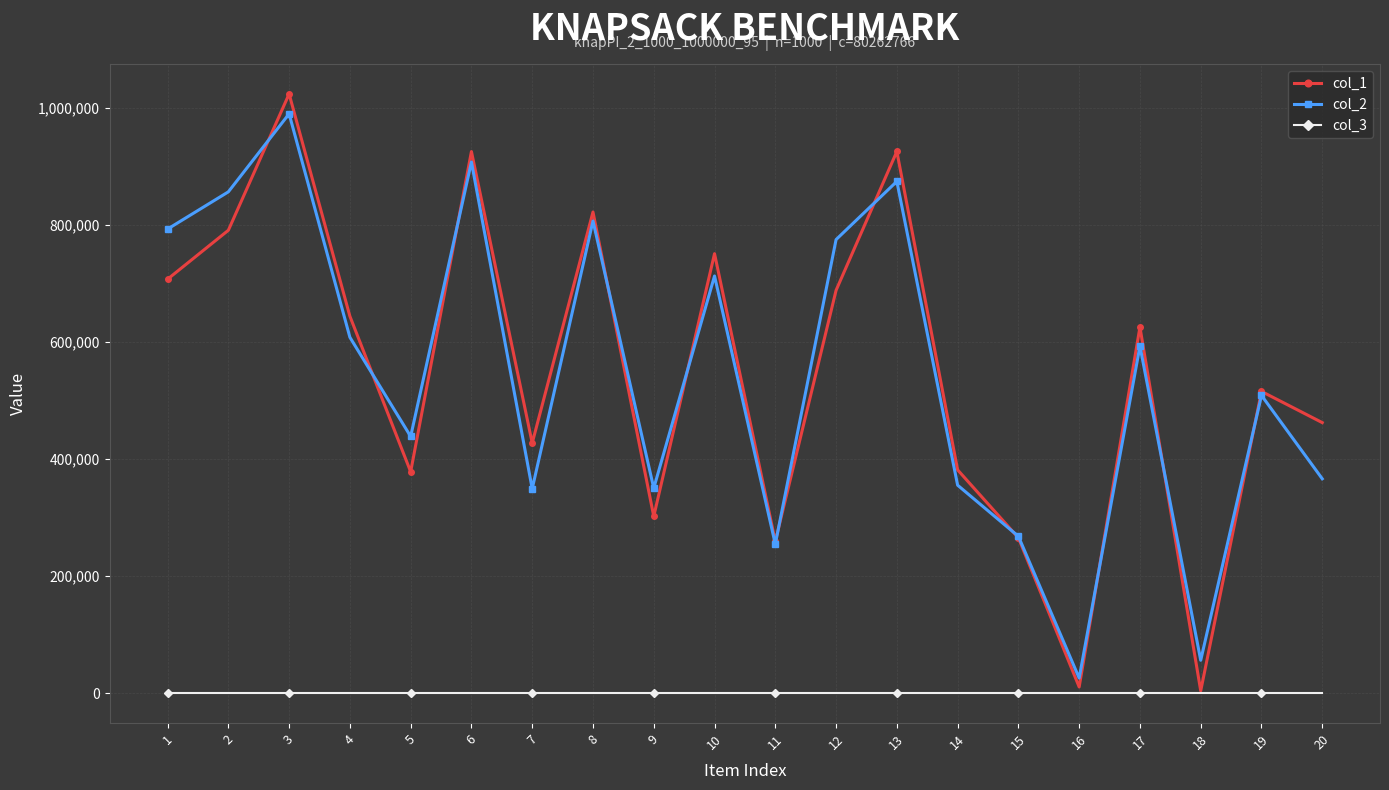

What is the spread (max minus min) of values at 15?

267755